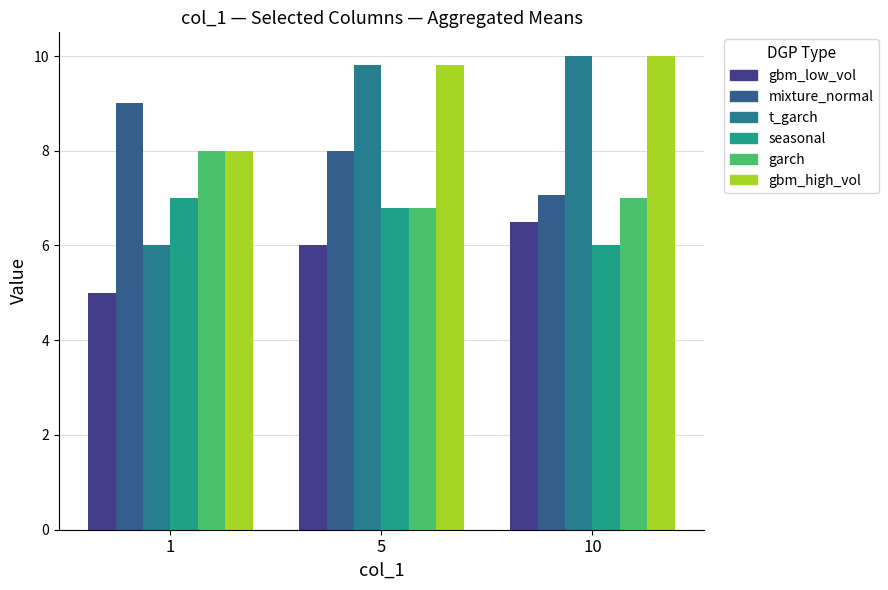

Reading right to left, what are all the values shown in this chart?

gbm_low_vol: 10=6.5	5=6.0	1=5.0
mixture_normal: 10=7.1	5=8.0	1=9.0
t_garch: 10=10.0	5=9.8	1=6.0
seasonal: 10=6.0	5=6.8	1=7.0
garch: 10=7.0	5=6.8	1=8.0
gbm_high_vol: 10=10.0	5=9.8	1=8.0